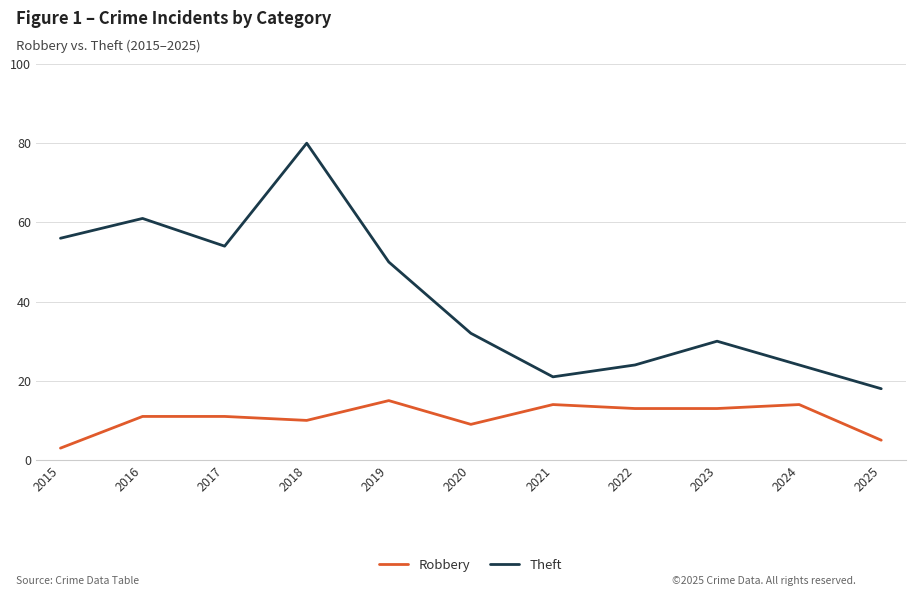

Is it true that Robbery equals 25 at 2024?

False